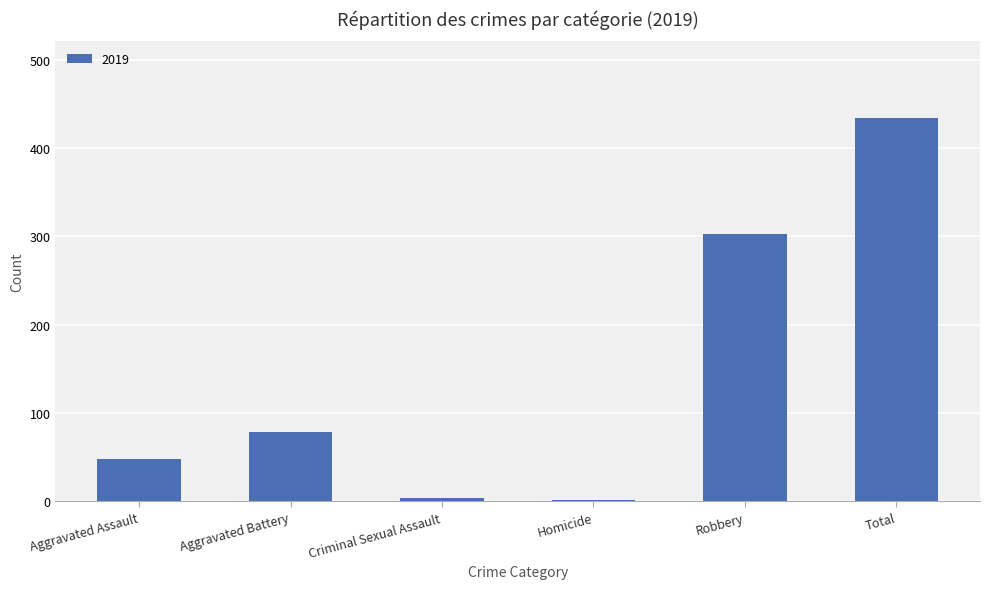

What is the sum of the values at Aggravated Assault and Aggravated Battery?

126